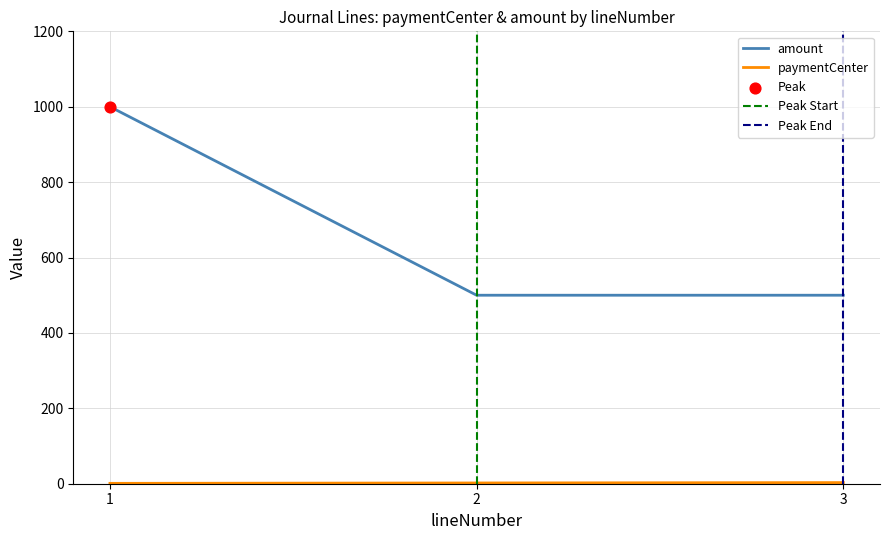

Which series has the widest spread of Y values?

amount